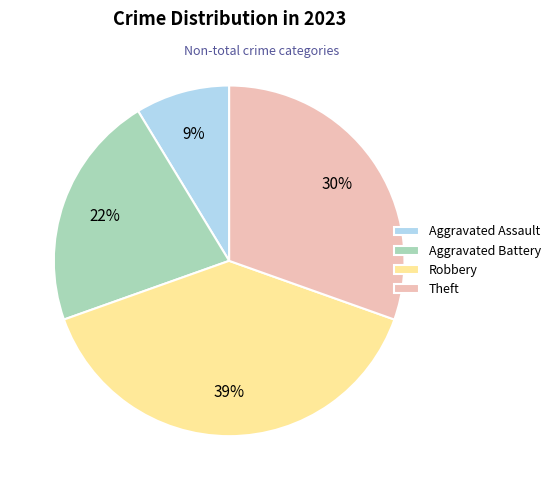

What percentage is the Aggravated Assault slice, to the nearest percent?

9%